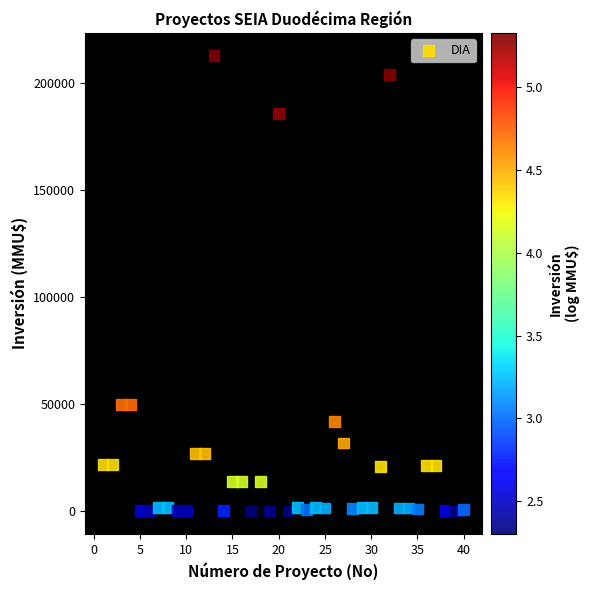

What is the range of Y values (max minus min)?

212800